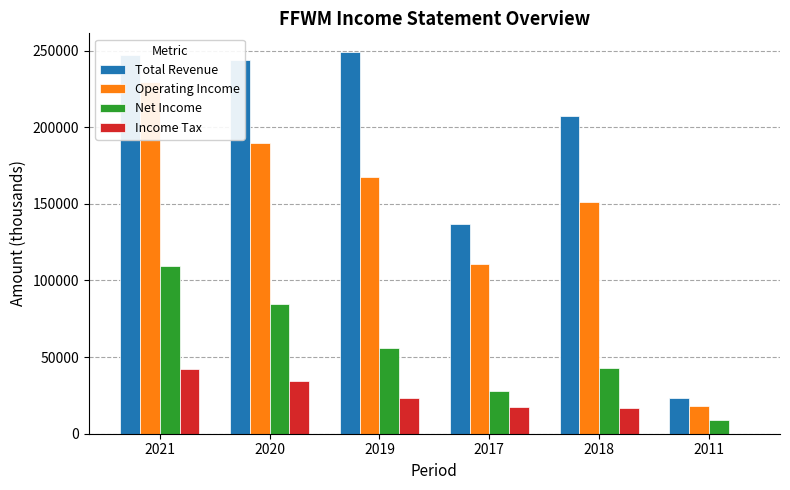

Does the chart contain stacked bars?

No